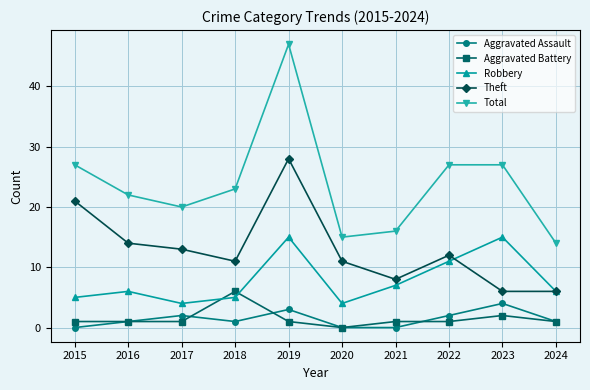

In Aggravated Assault, how many points are higher than both neighbors (excluding endpoints)?

3